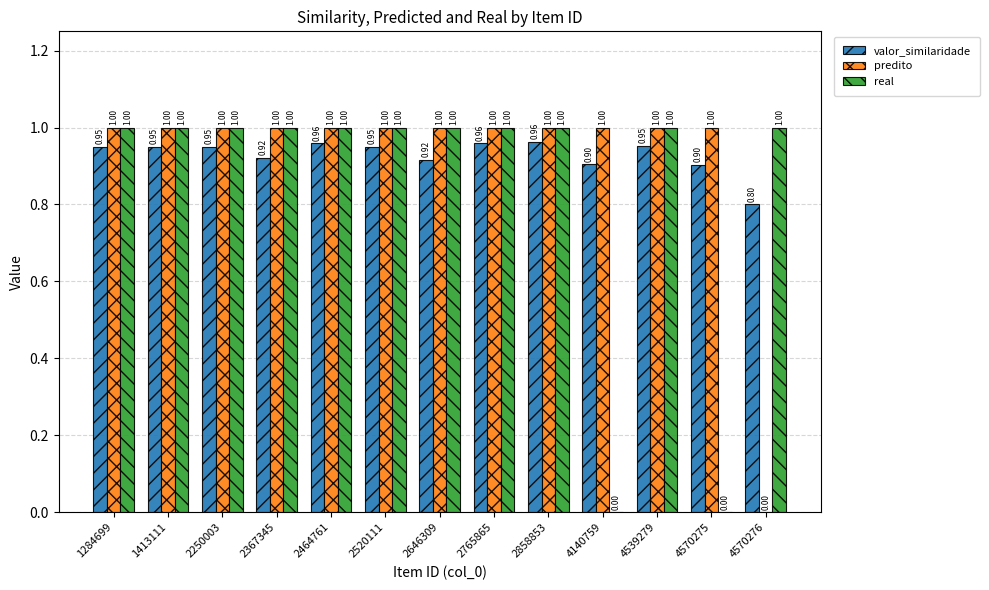

Which series changed the most between 1413111 and 4570275?

real